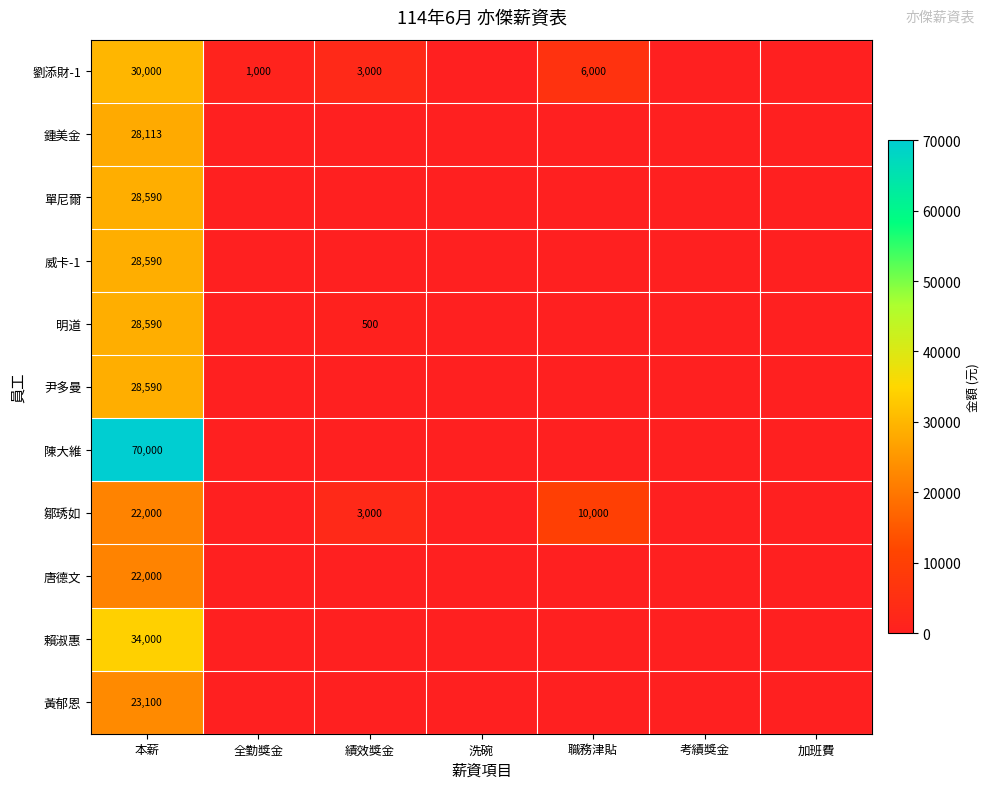

The value of 威卡-1 at 本薪 is 11967. True or false?

False